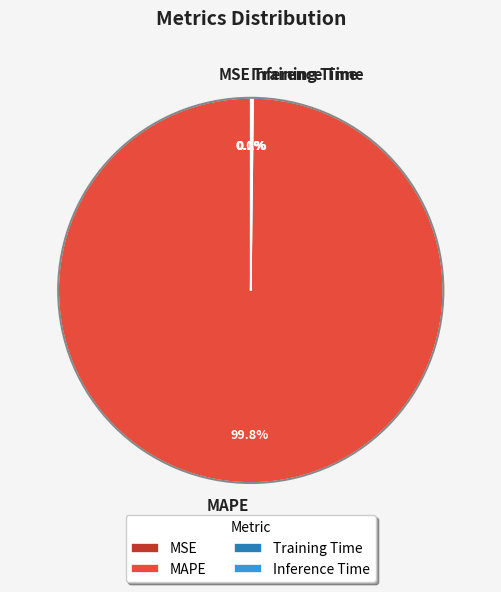

Which category has the biggest portion of the pie?

MAPE